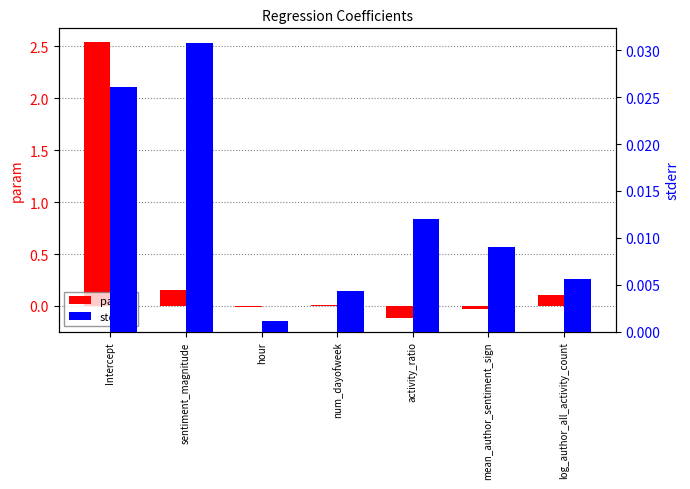

What is the average value of the param series?

0.4